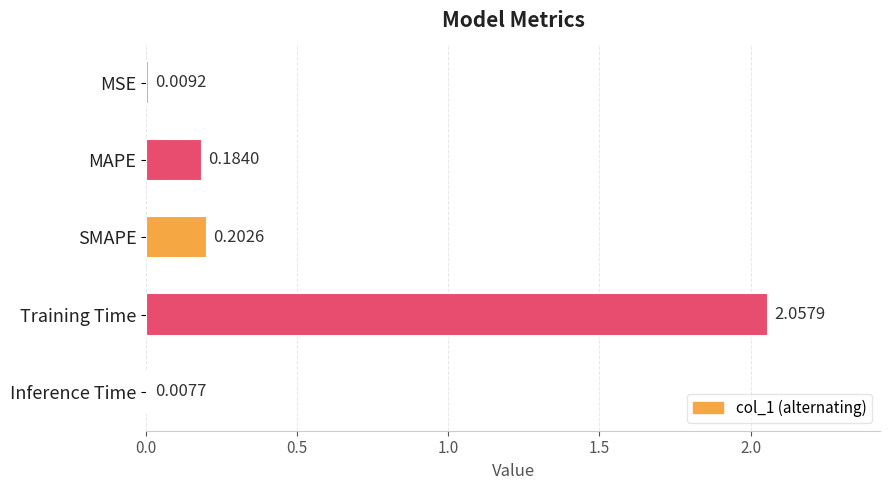

Rank the categories by value from highest to lowest.

Training Time, SMAPE, MAPE, MSE, Inference Time